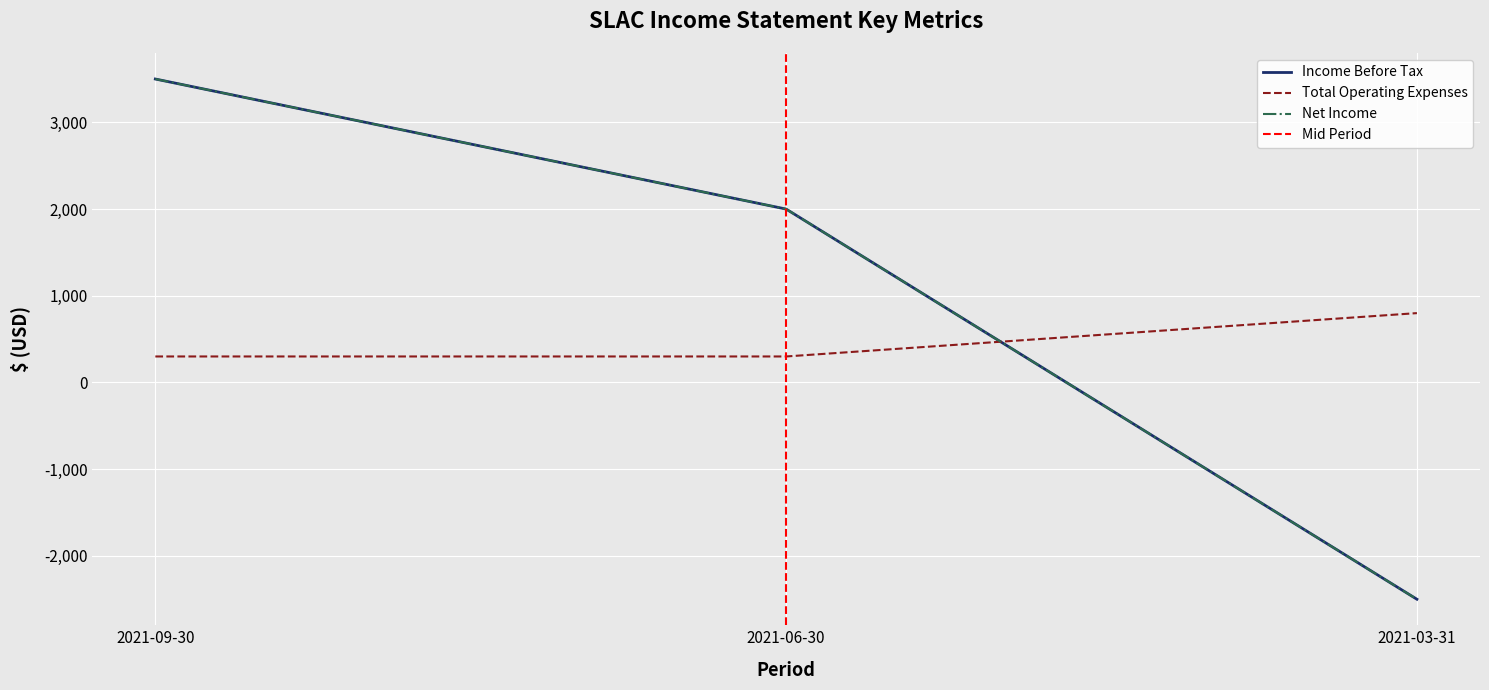

What is the difference between the Total Operating Expenses values at 2021-03-31 and 2021-06-30?

500